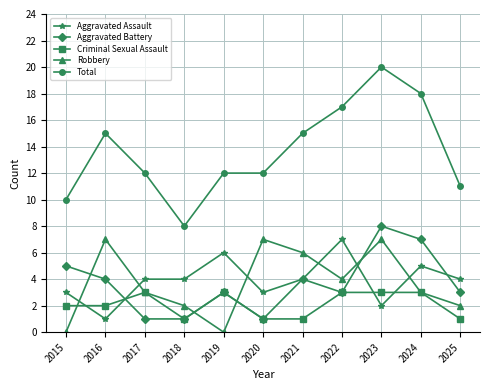

Is it true that Total equals 12 at 2017?

True